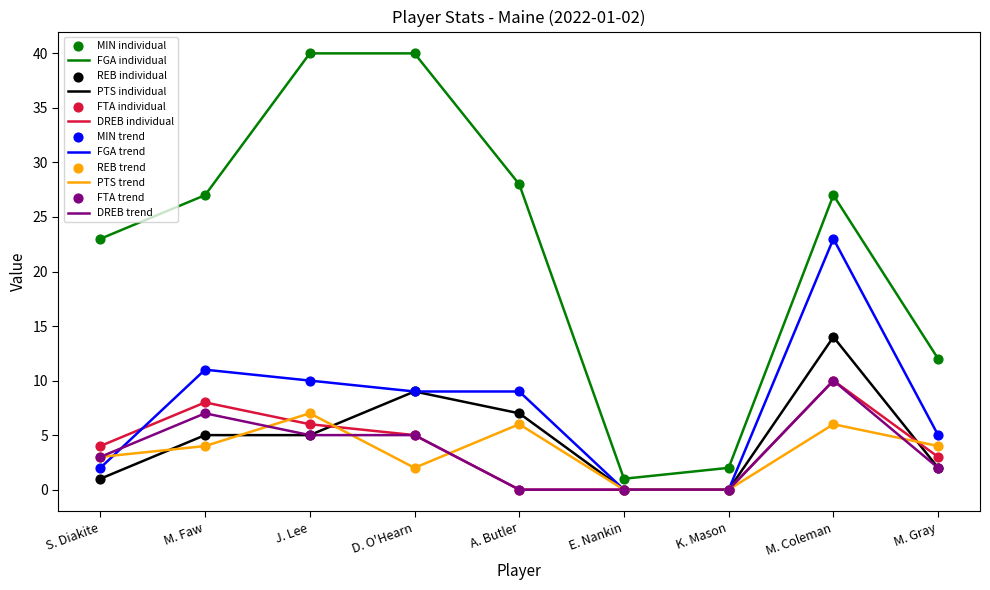

What is the total value across all series at D. O'Hearn?

70